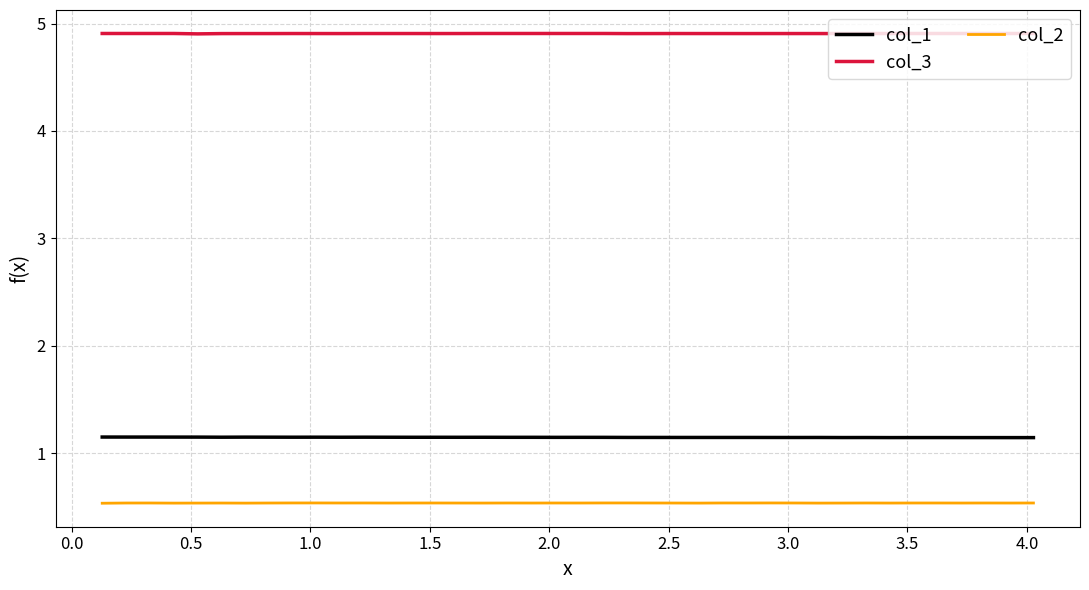

True or false: col_1 and col_3 intersect in this chart.

False